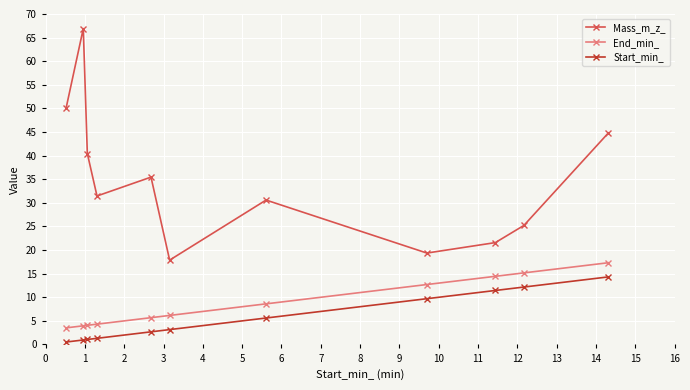

What is the minimum value for Mass_m_z_?

17.9